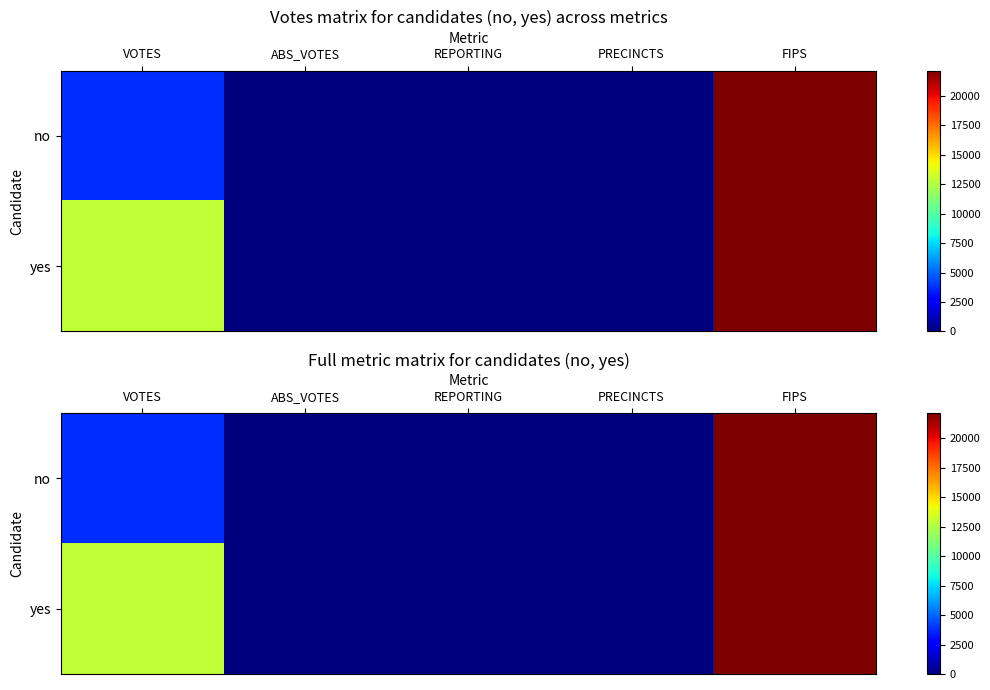

The yes series shows 73 at PRECINCTS. True or false?

True